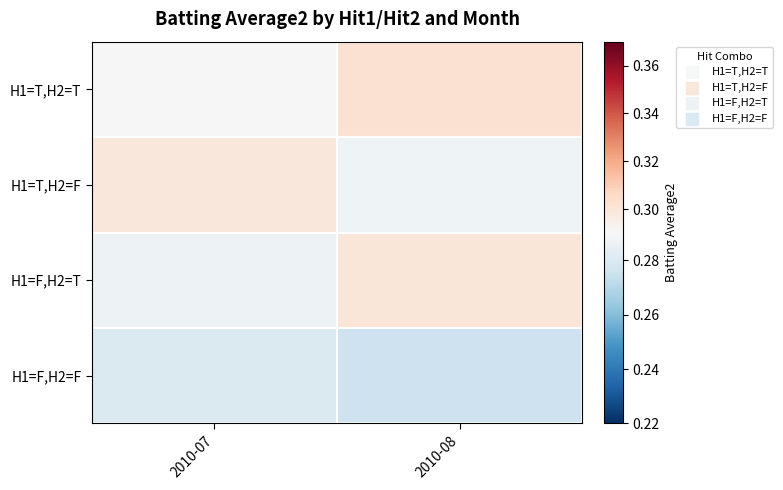

Reading left to right, what are all the values shown in this chart?

H1=T,H2=T: 2010-07=0.3	2010-08=0.3
H1=T,H2=F: 2010-07=0.3	2010-08=0.3
H1=F,H2=T: 2010-07=0.3	2010-08=0.3
H1=F,H2=F: 2010-07=0.3	2010-08=0.3